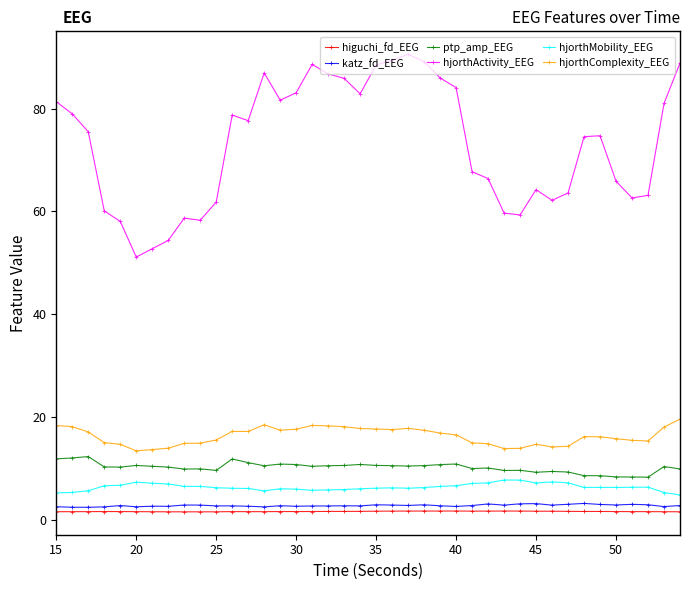

What is the greatest value displayed?

90.6